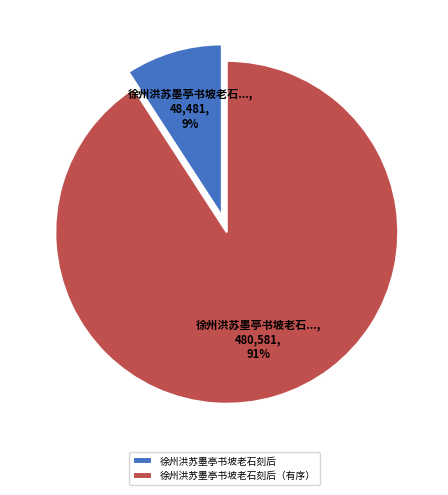

Is 徐州洪苏墨亭书坡老石刻后 the majority of the pie?

No